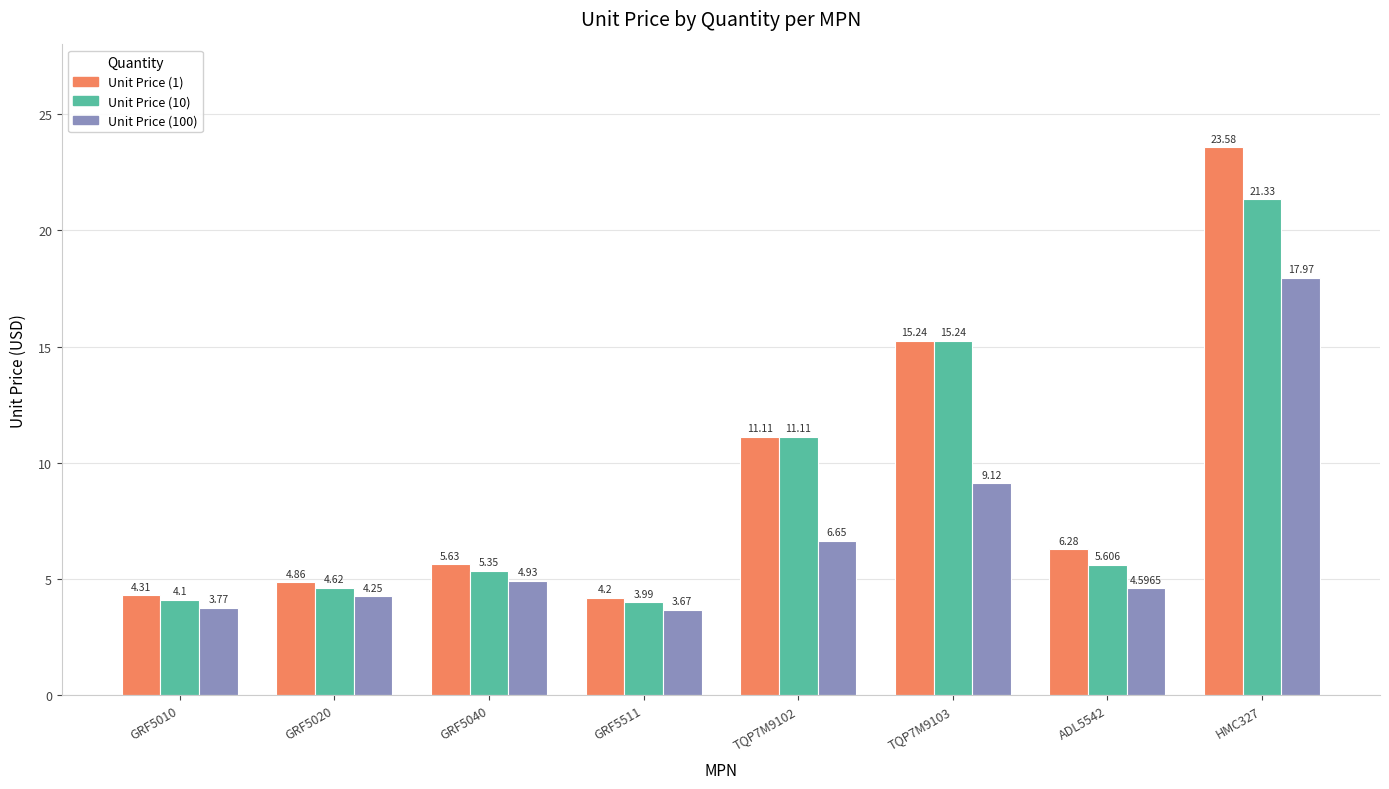

Is it true that Unit Price (10) equals 7.0 at TQP7M9103?

False